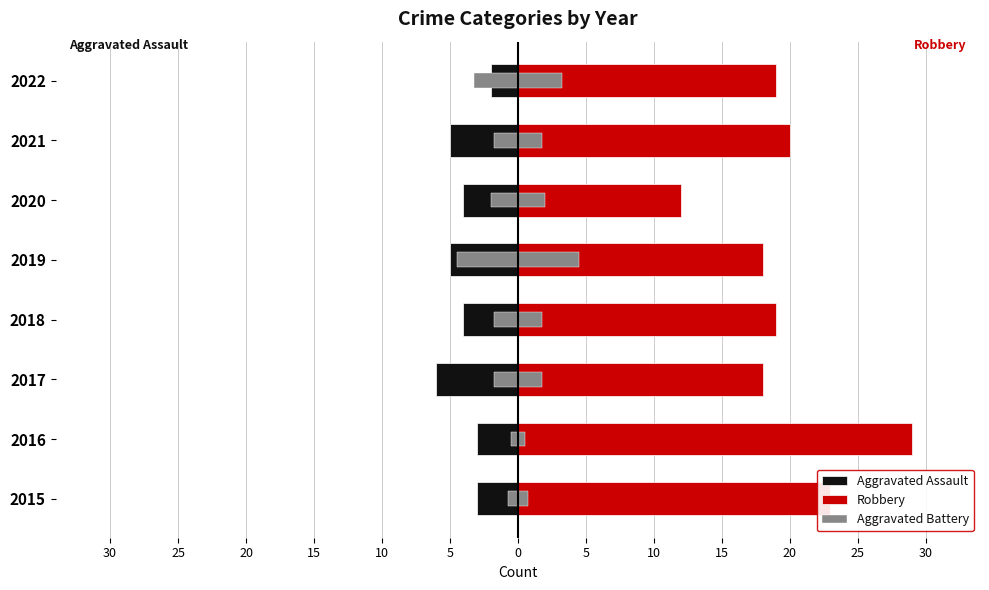

Is it true that Robbery equals 11.4 at 2016?

False